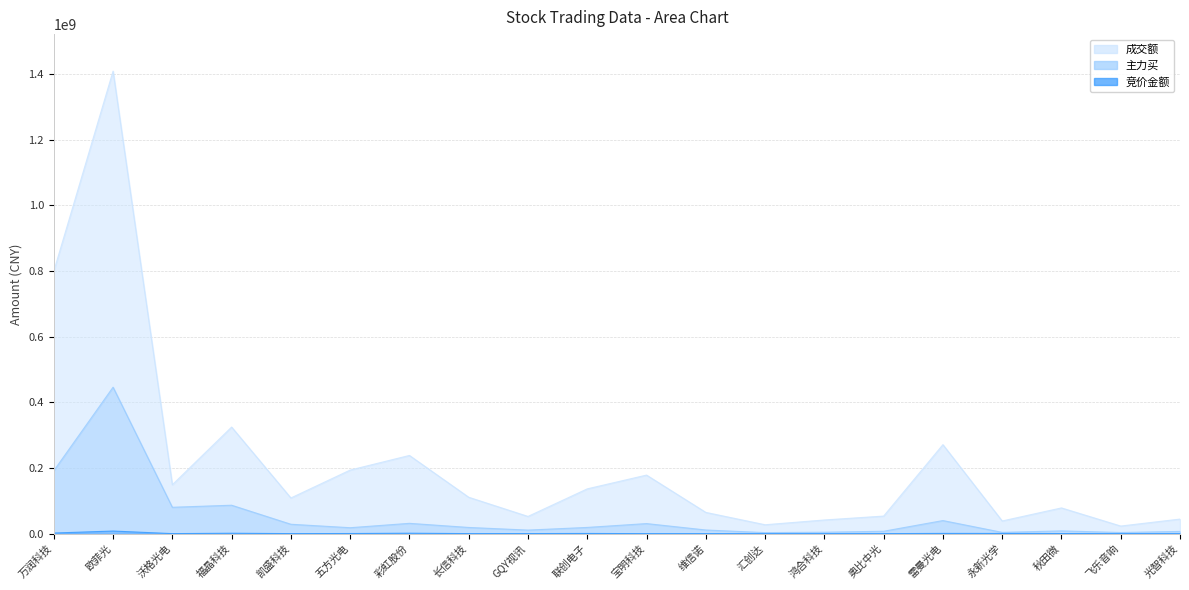

Which label corresponds to the smallest value in the chart?

汇创达